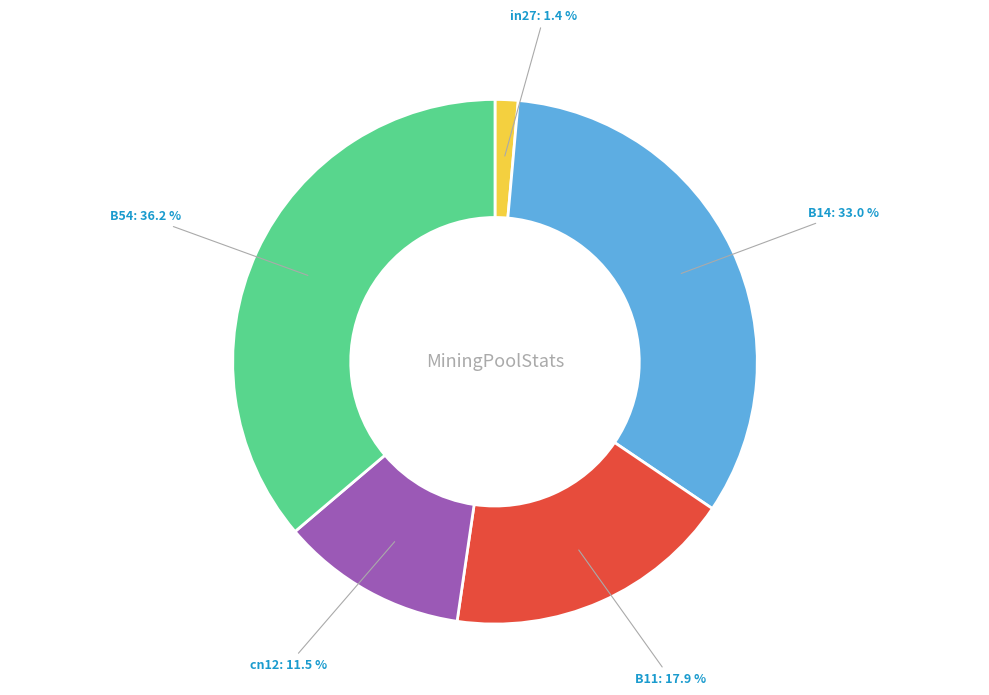

Does B14 account for over 50% of the chart?

No